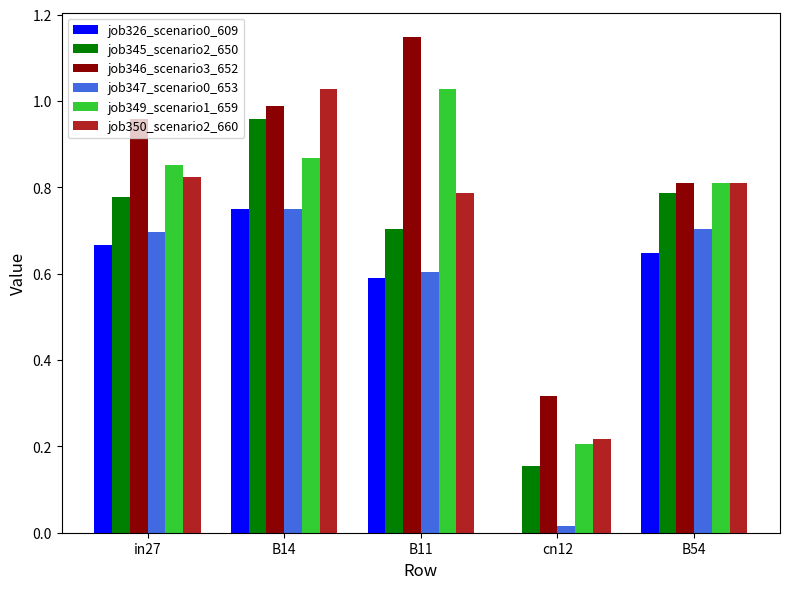

Between B11 and B54, which series saw the biggest shift?

job346_scenario3_652